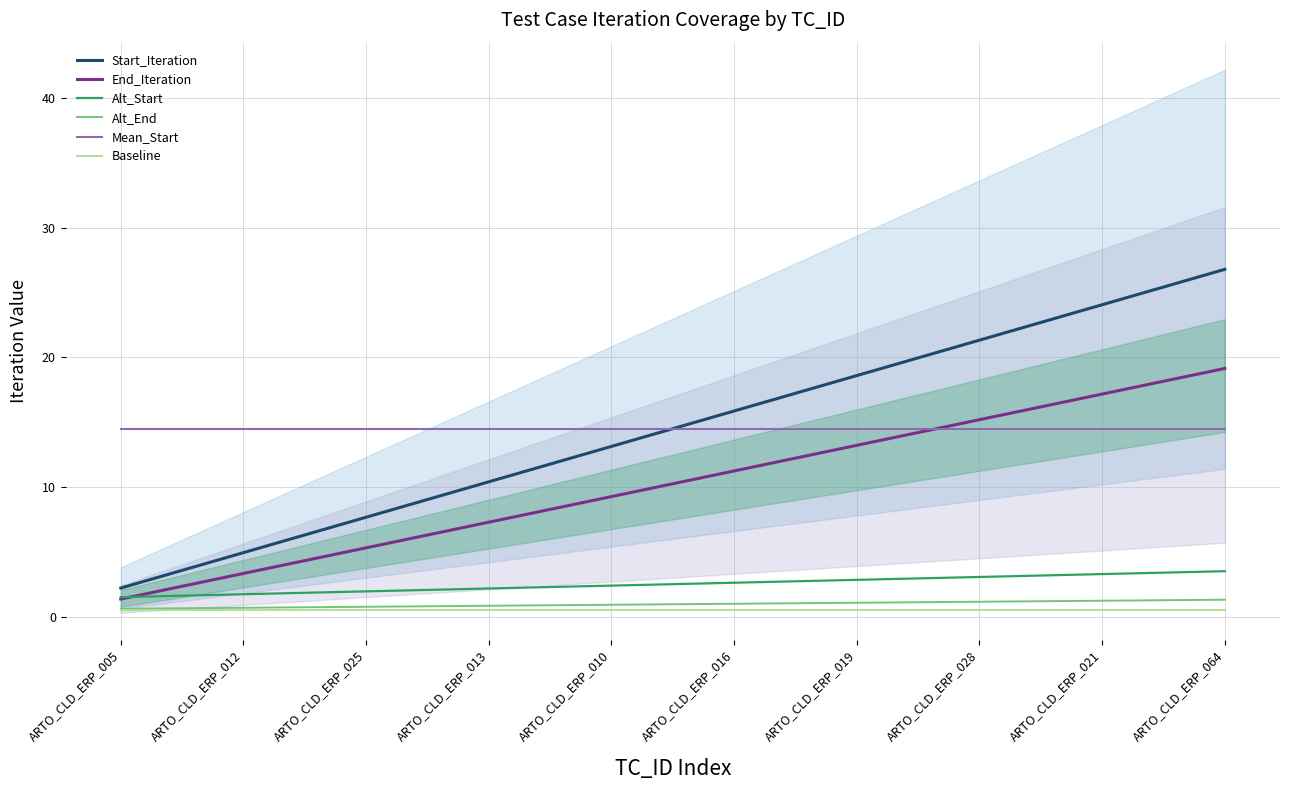

At which label does End_Iteration reach its peak?

ARTO_CLD_ERP_064